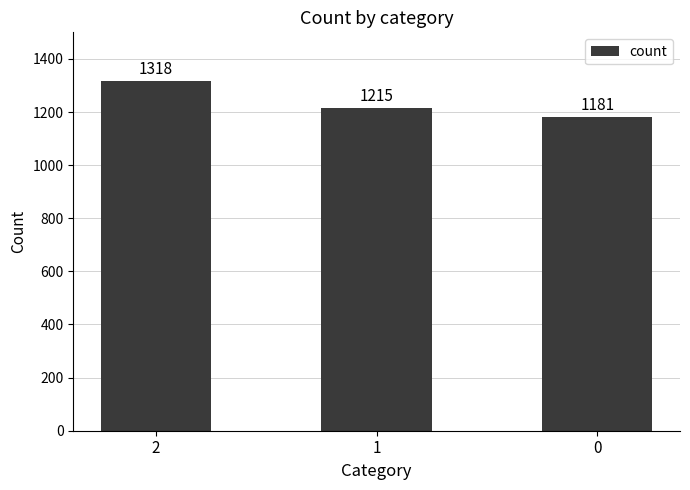

The chart shows a value of 386 at 0. True or false?

False